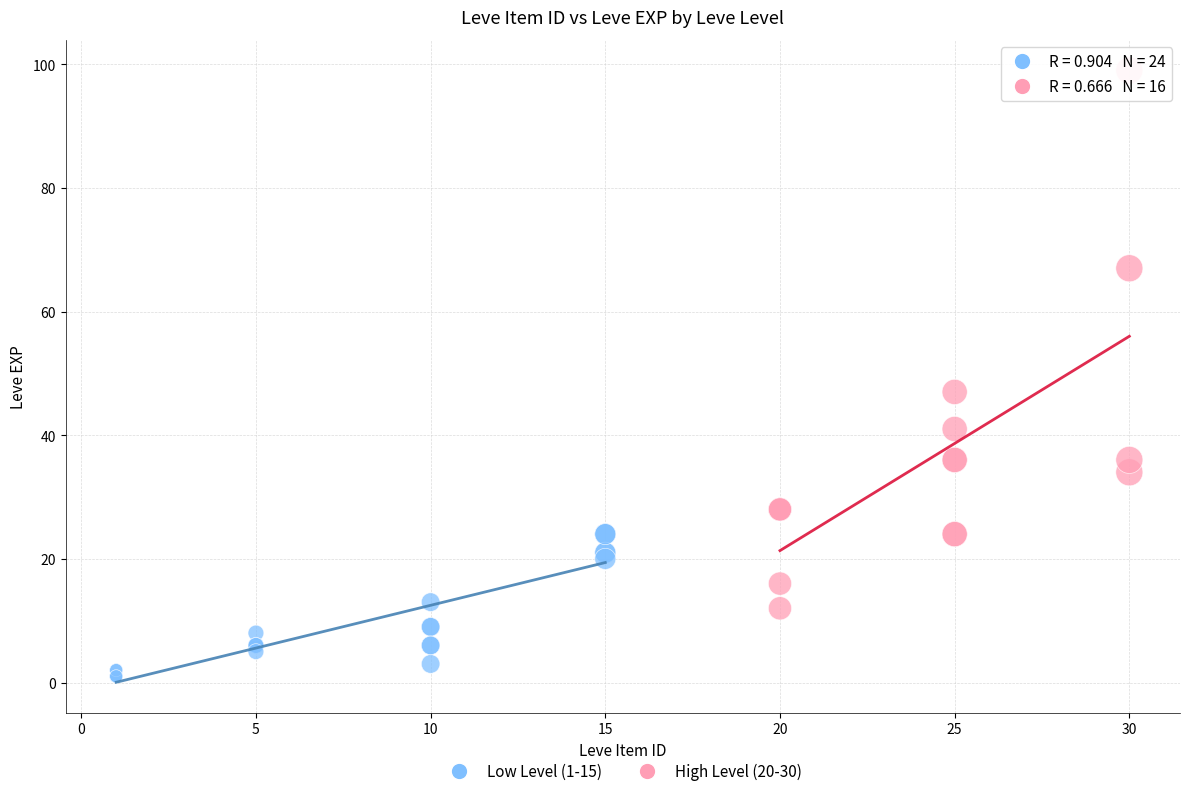

Which series contains the lowest Y value?

Low Level (1-15)